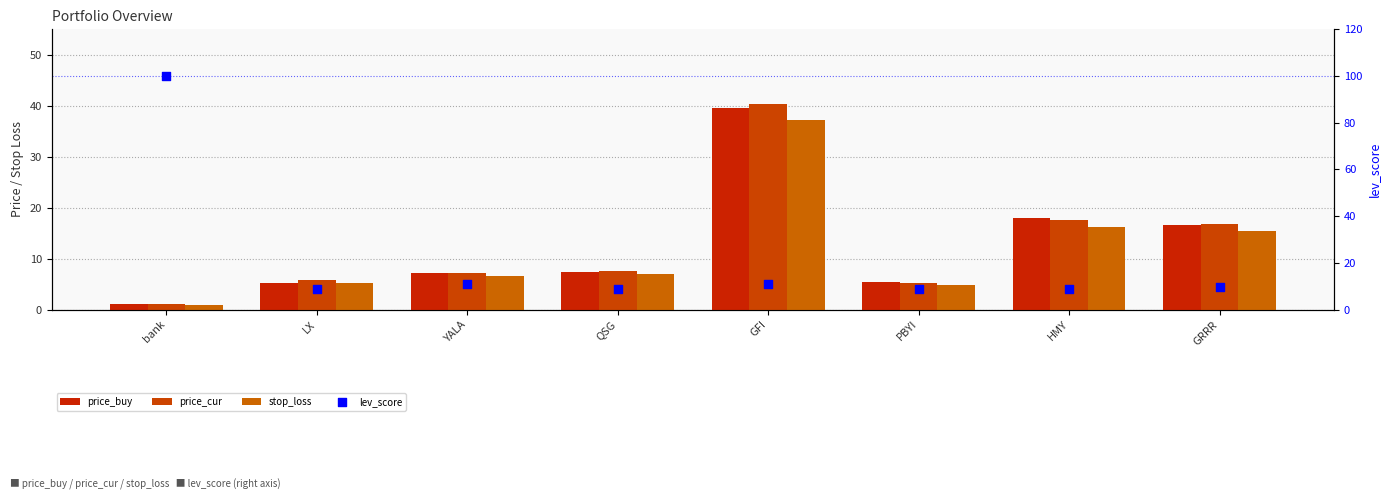

What are all the series names shown in the legend?

price_buy, price_cur, stop_loss, lev_score